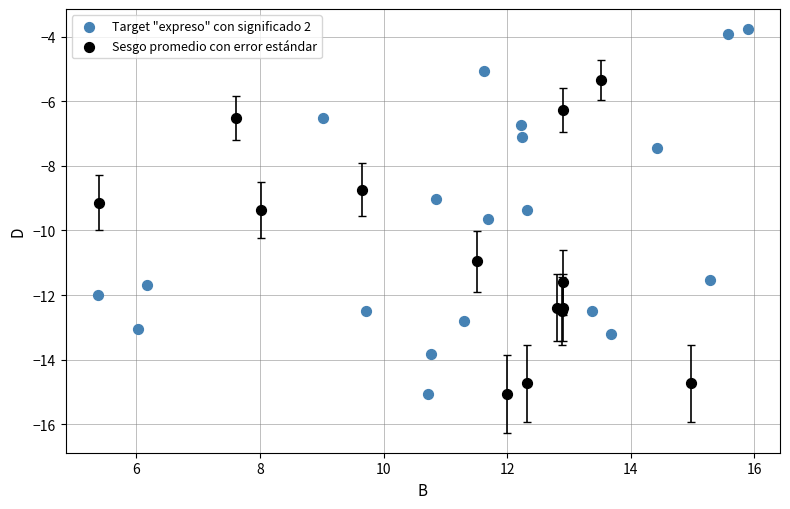

Which series has the largest Y range (max minus min)?

Target "expreso" con significado 2